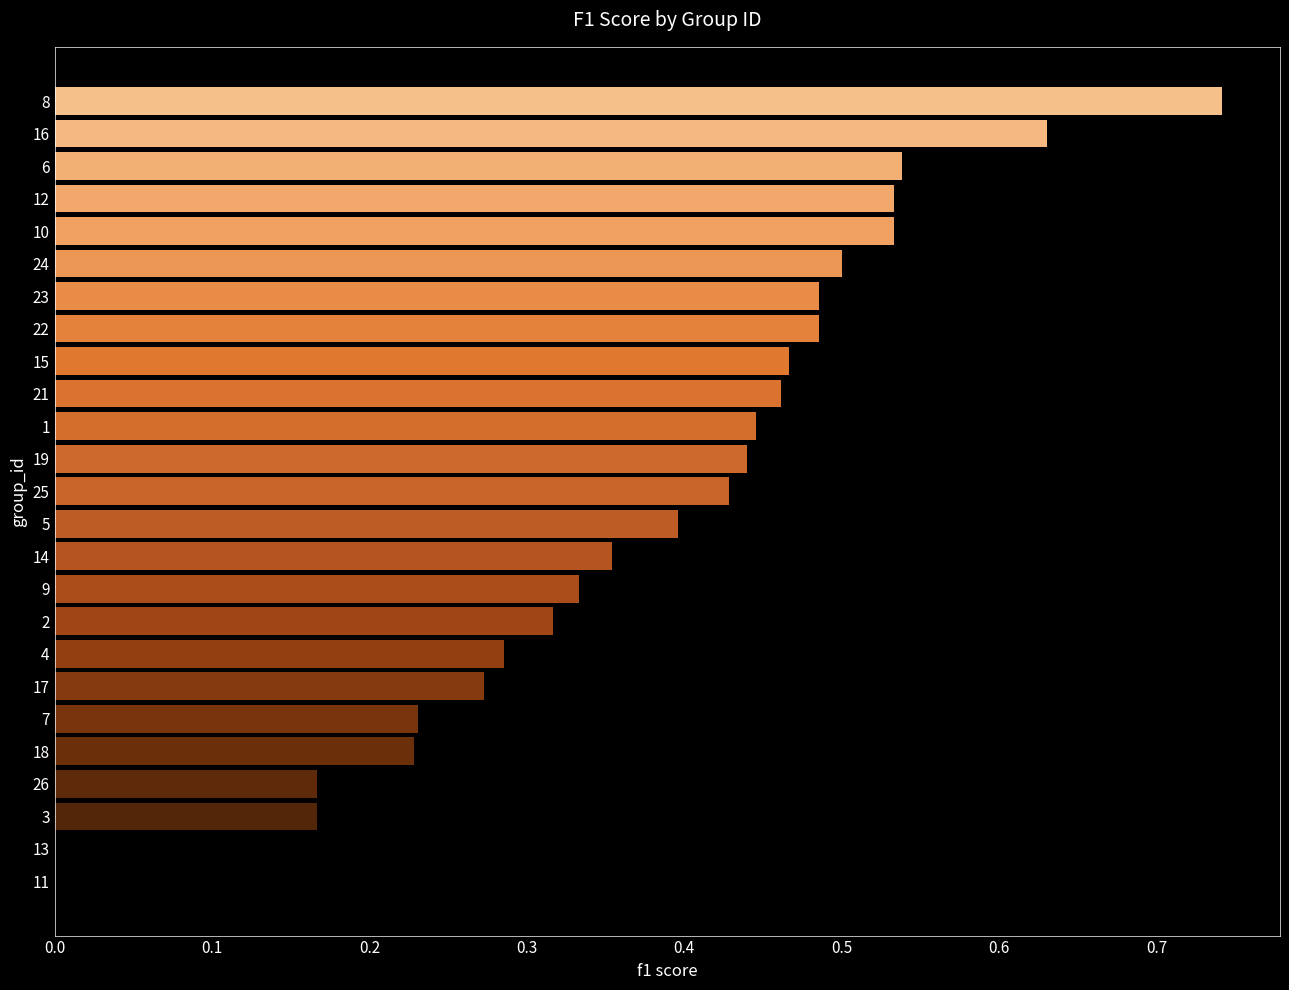

What is the sum of all values?

9.4